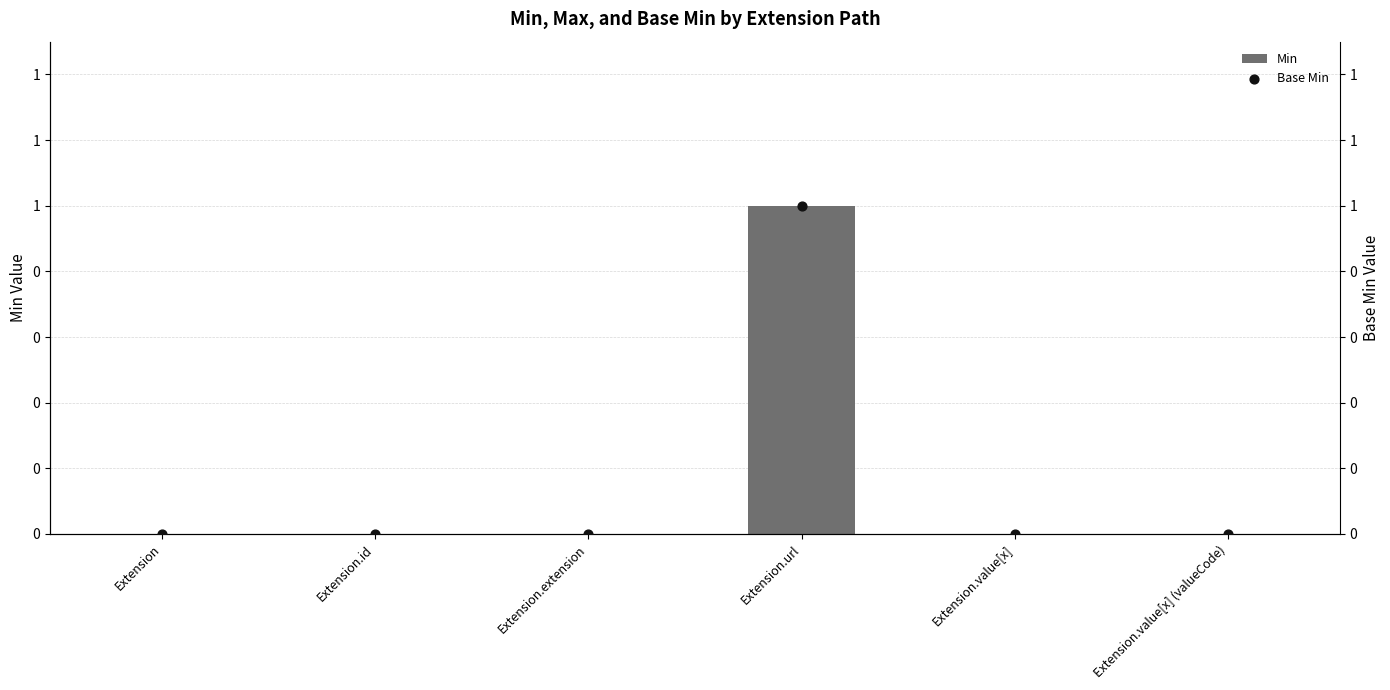

What are all the series names shown in the legend?

Min, Base Min